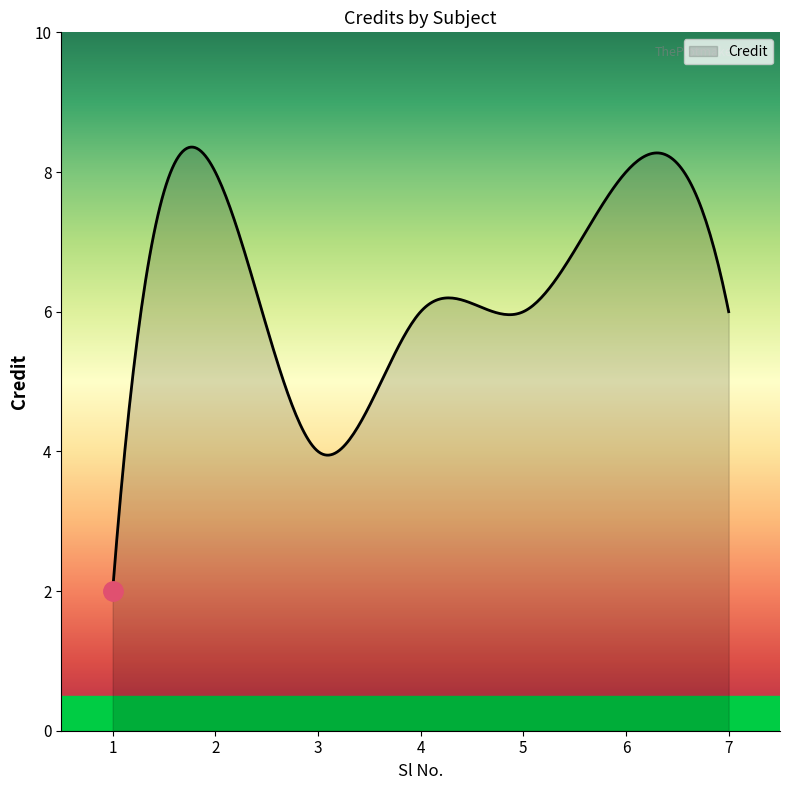

What is the maximum value shown in the chart?

8.4